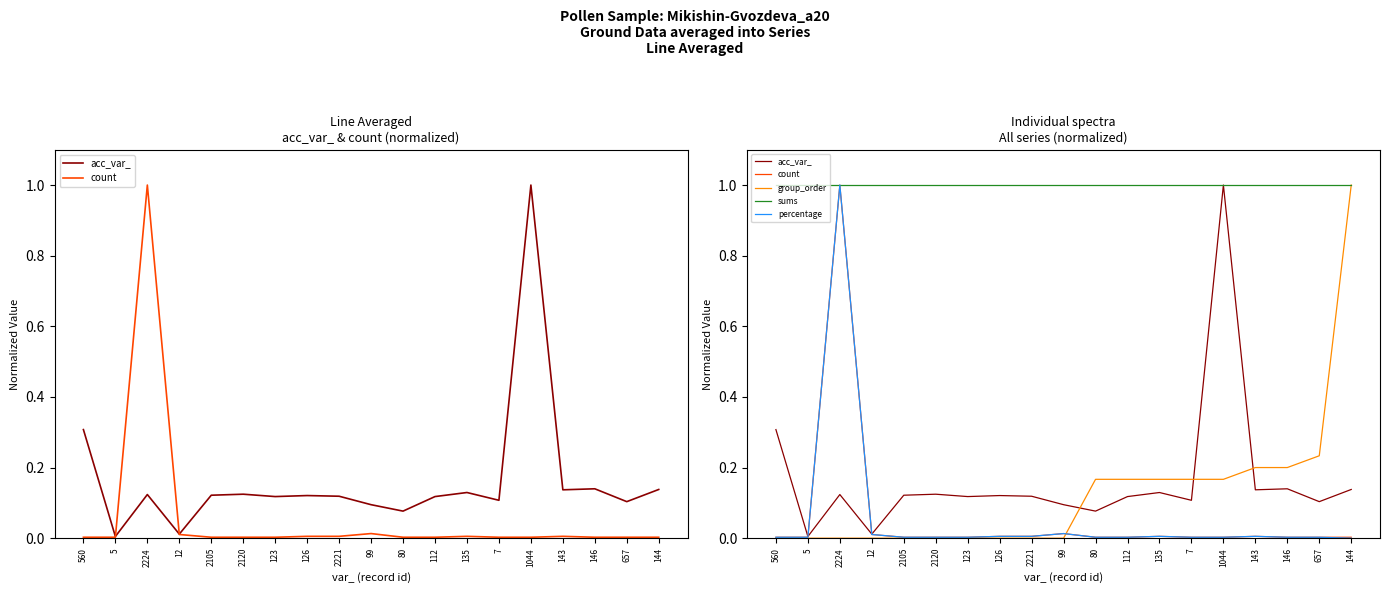

Rank the series by their maximum value, from lowest to highest.

acc_var_, count, group_order, sums, percentage